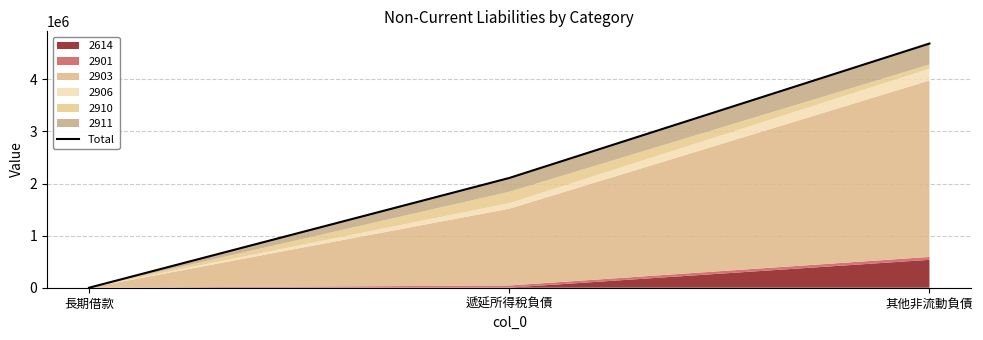

How many values are below 2107513?

1